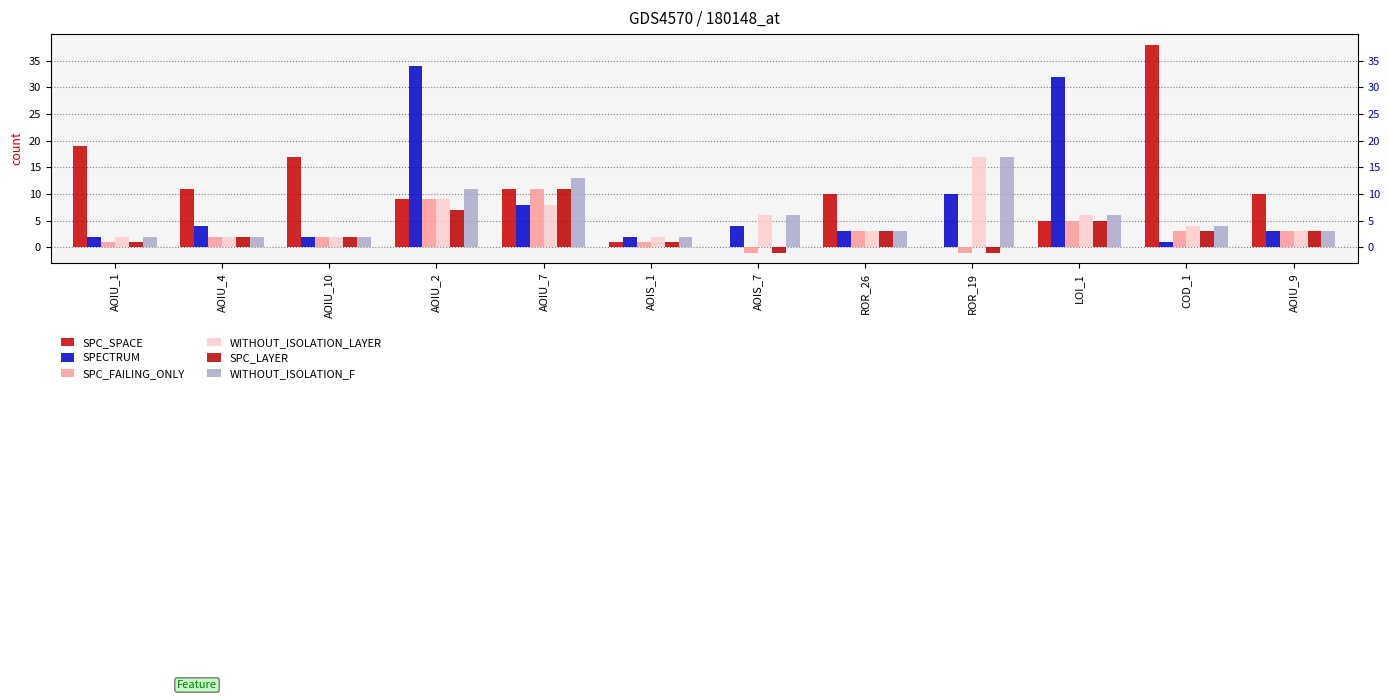

True or false: SPECTRUM has a value of 5 at AOIU_9.

False